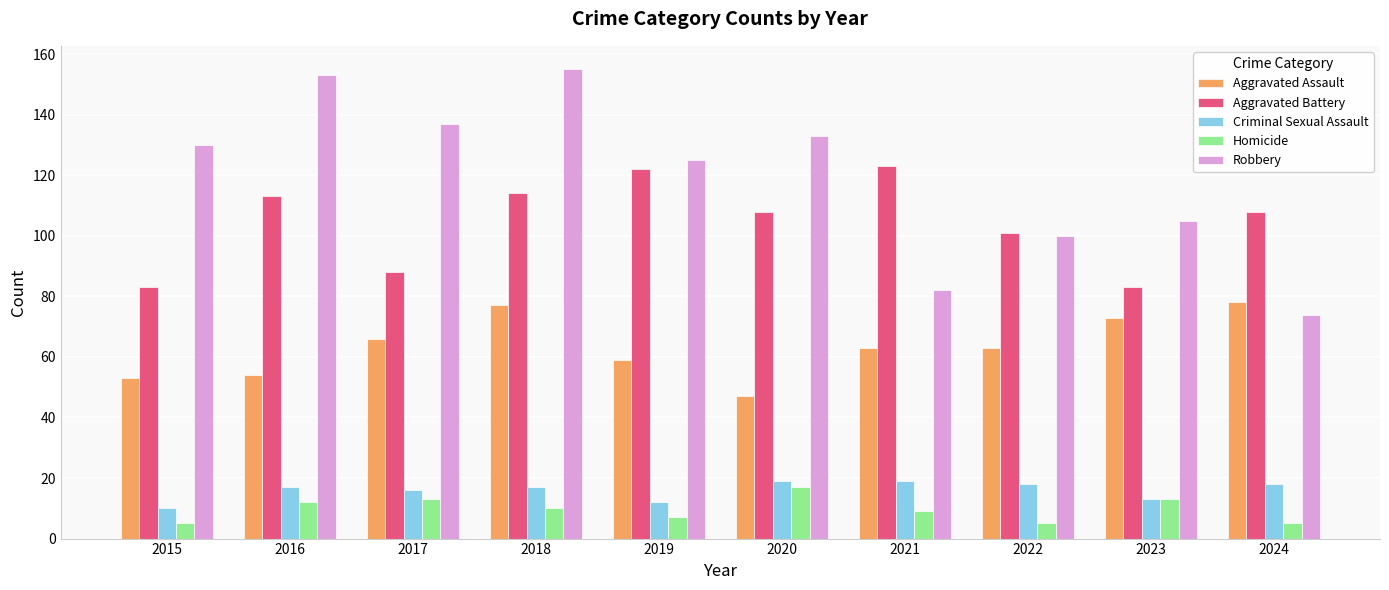

What is the sum of the Criminal Sexual Assault values at 2023 and 2015?

23